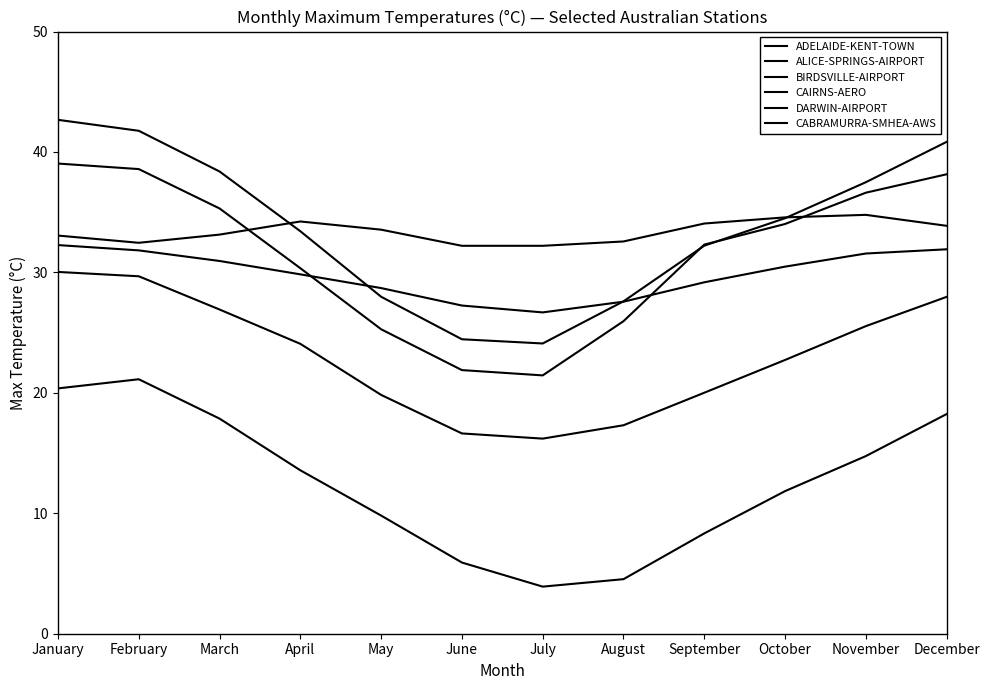

Which series changed the most between March and August?

CABRAMURRA-SMHEA-AWS